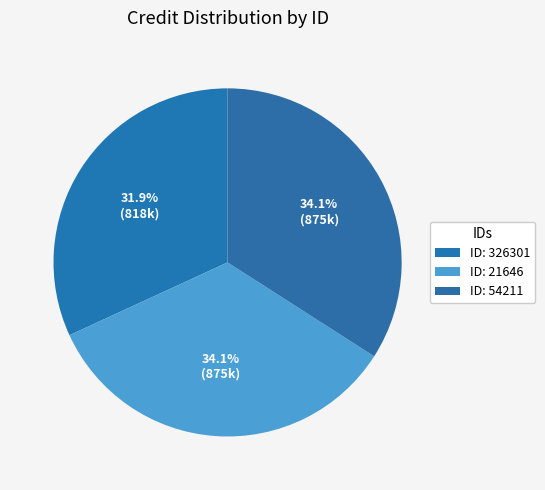

Which category has the smallest portion of the pie?

326301